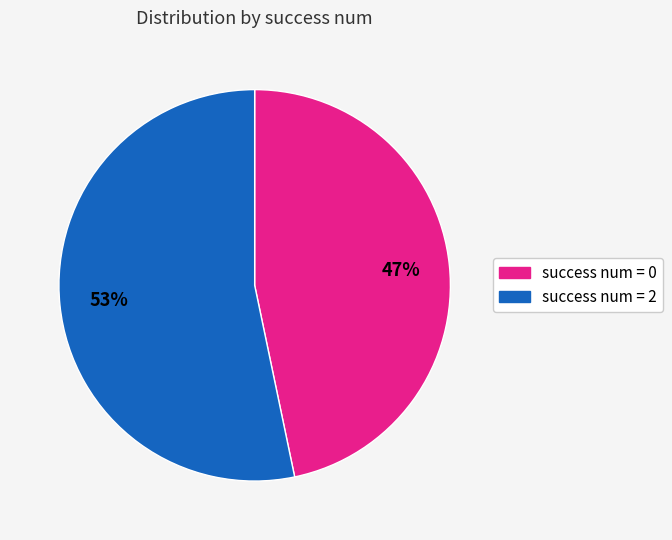

Does any single category account for the majority?

Yes